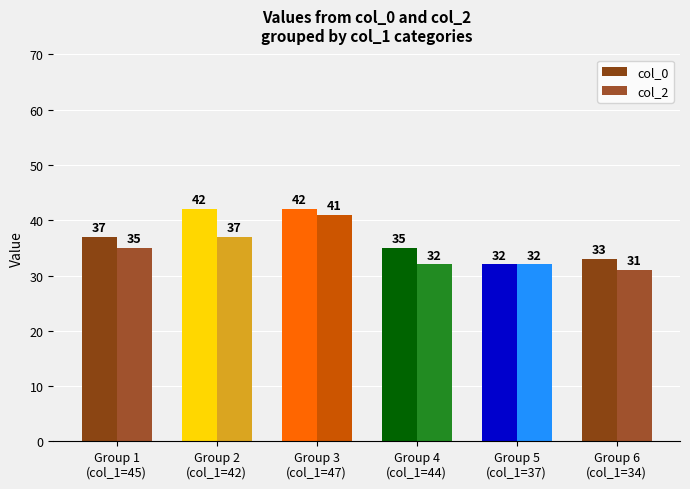

Count the number of data series in this chart.

2